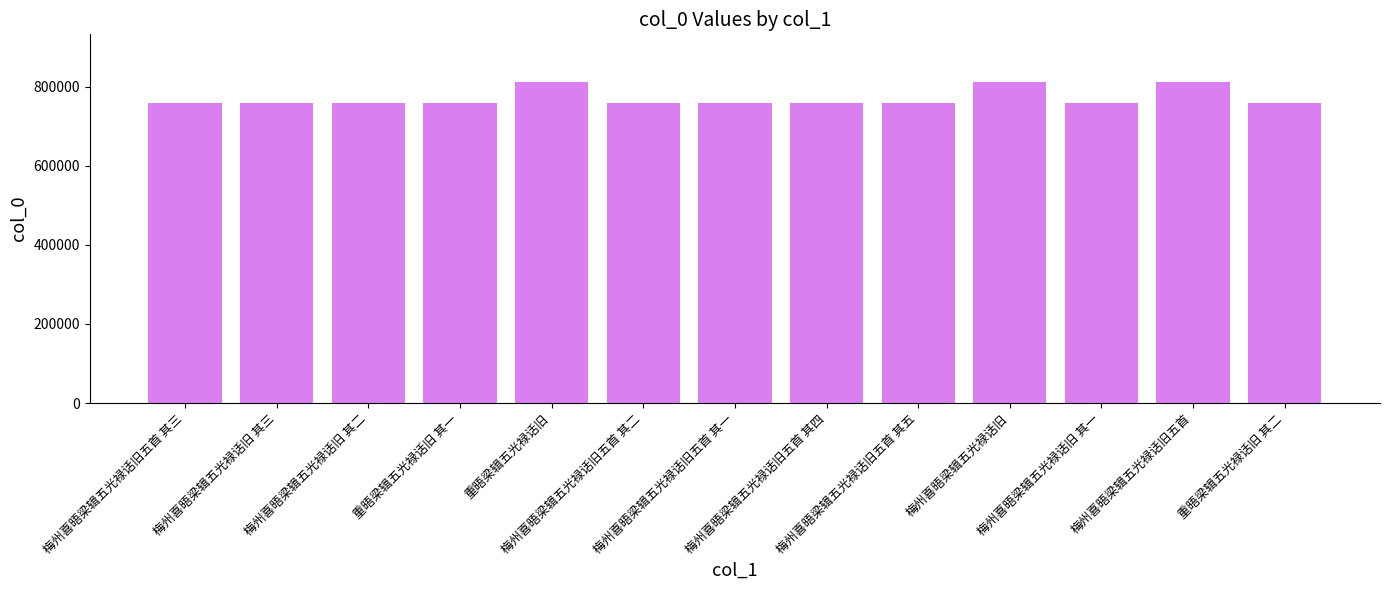

How many categories are shown in the chart?

13